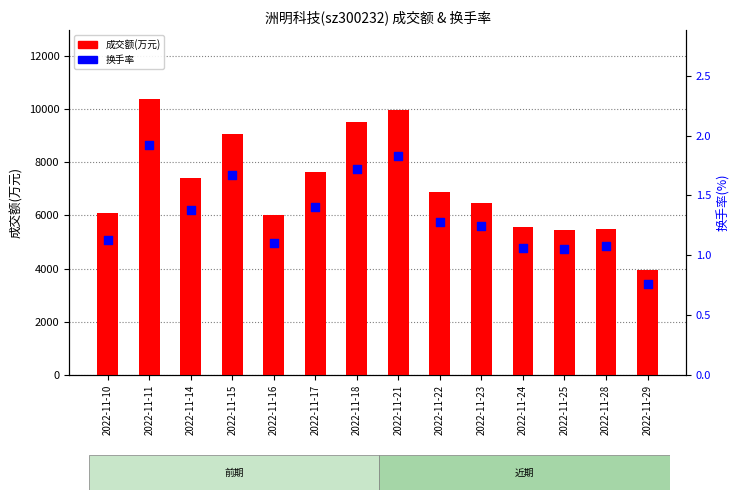

What are all the series names shown in the legend?

成交额(万元), 换手率